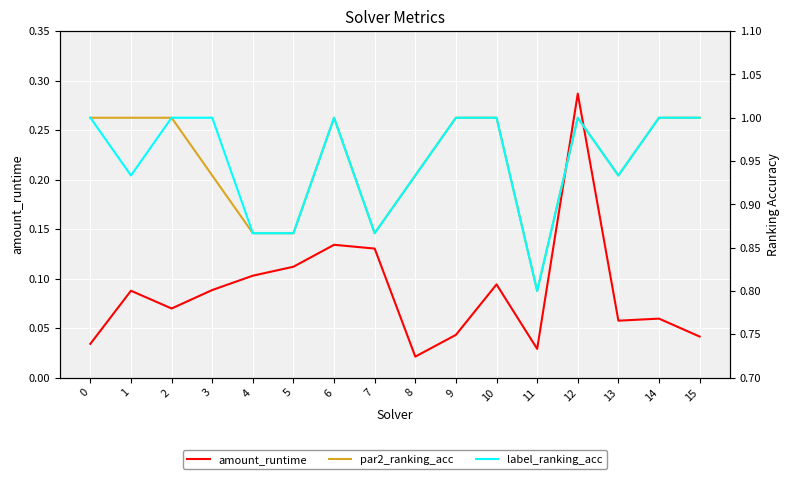

In label_ranking_acc, how many points are higher than both neighbors (excluding endpoints)?

2